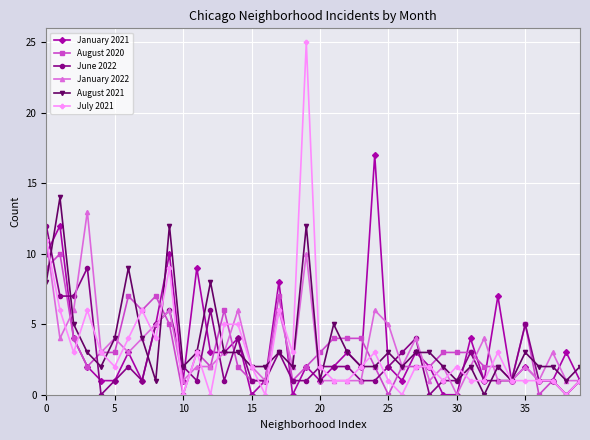

How many distinct data groups are displayed?

6